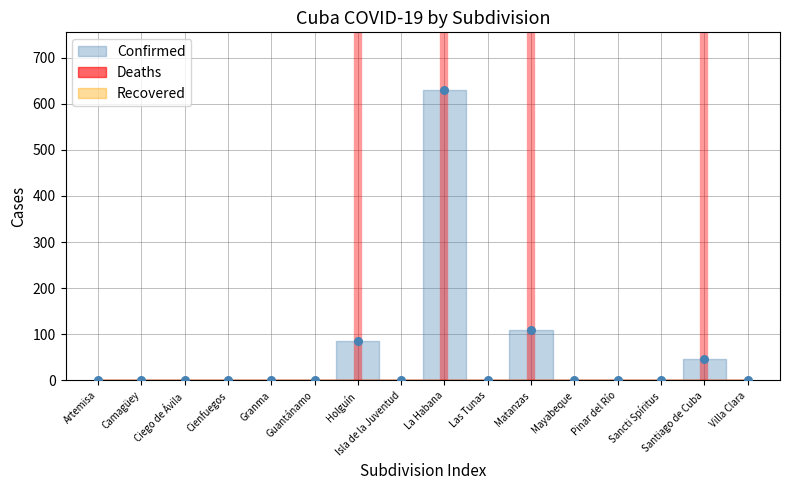

What Y value in the scatter plot is closest to 314?

109